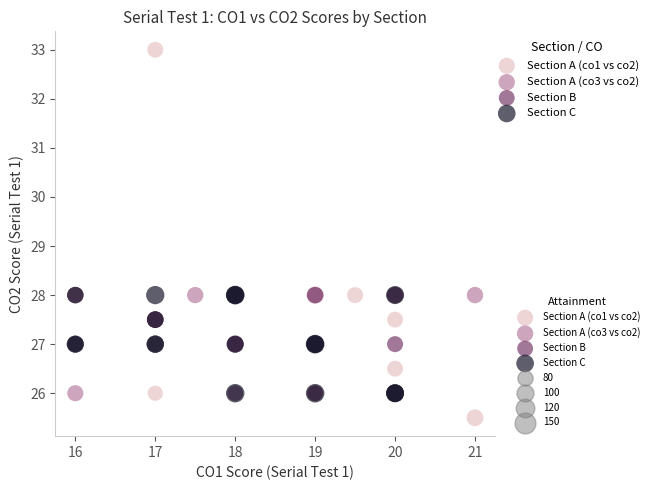

Which series reaches the minimum Y coordinate?

Section A (co1 vs co2)